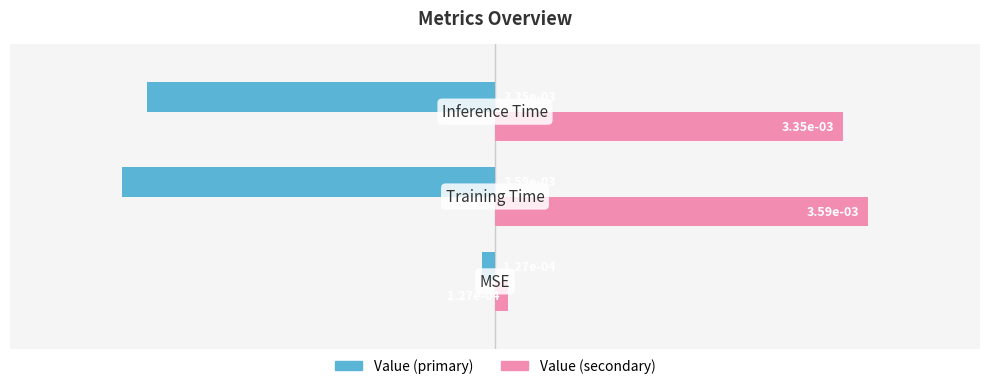

What is the average value of the Value (secondary) series?

0.3